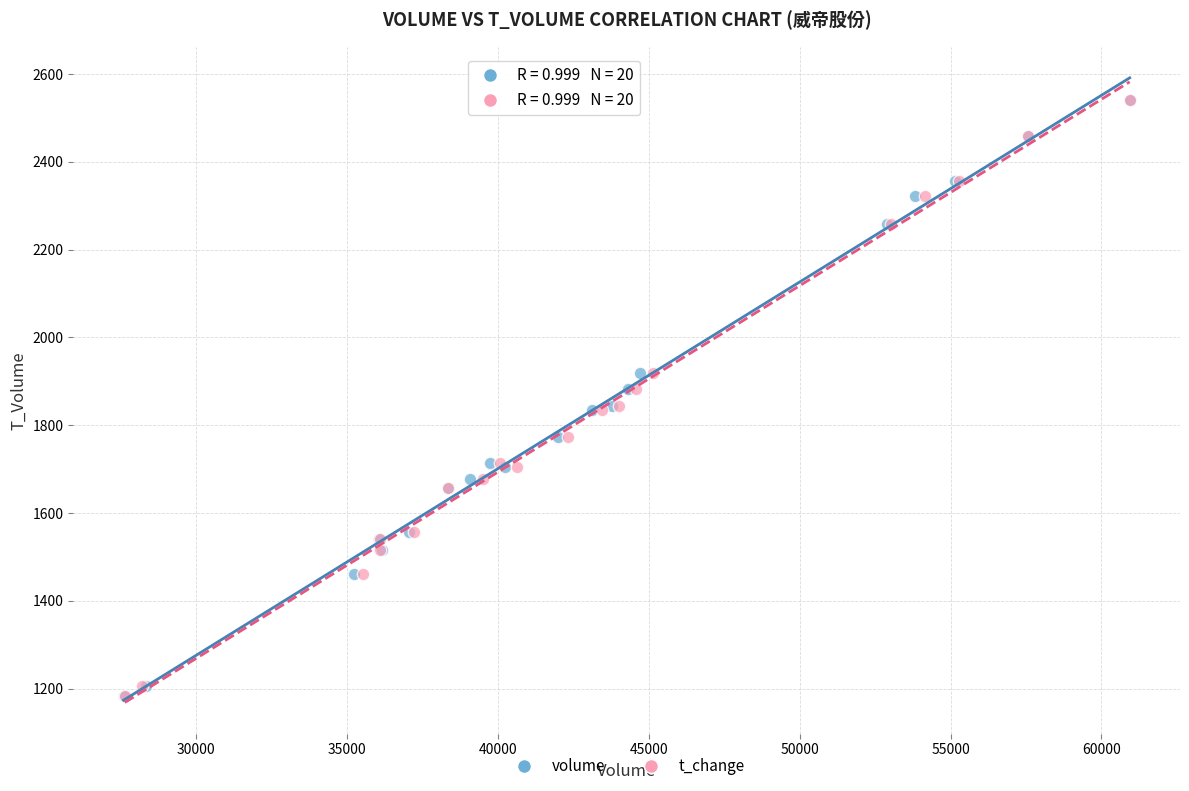

What are all the series names shown in the legend?

volume, t_change